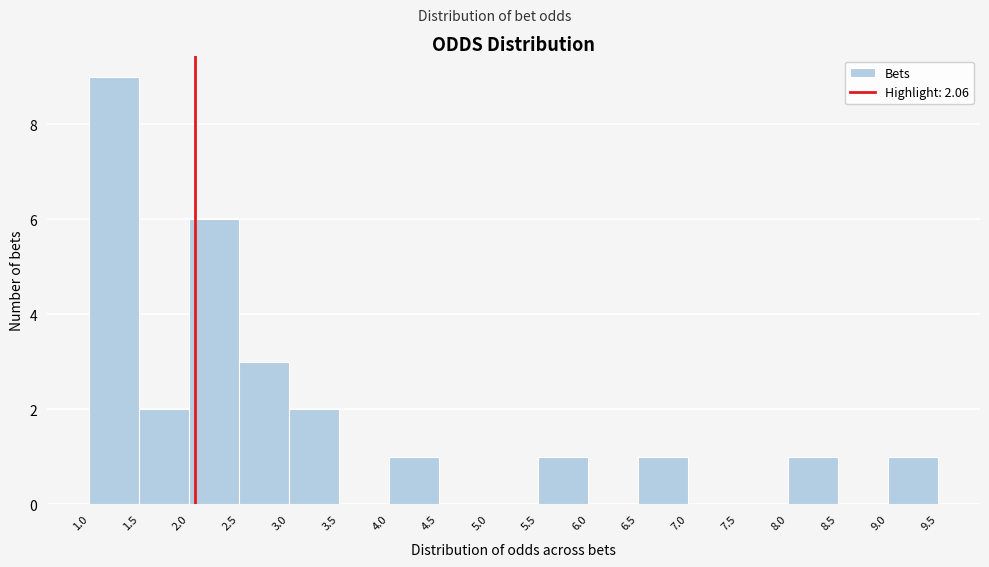

Reading left to right, list every bar in this chart as the range it spans on the x-axis followed by its height. The values are not printed on the chart, so give them approximately, as read against the axis.

1.0 to 1.5: 9
1.5 to 2.0: 2
2.0 to 2.5: 6
2.5 to 3.0: 3
3.0 to 3.5: 2
3.5 to 4.0: 0
4.0 to 4.5: 1
4.5 to 5.0: 0
5.0 to 5.5: 0
5.5 to 6.0: 1
6.0 to 6.5: 0
6.5 to 7.0: 1
7.0 to 7.5: 0
7.5 to 8.0: 0
8.0 to 8.5: 1
8.5 to 9.0: 0
9.0 to 9.5: 1